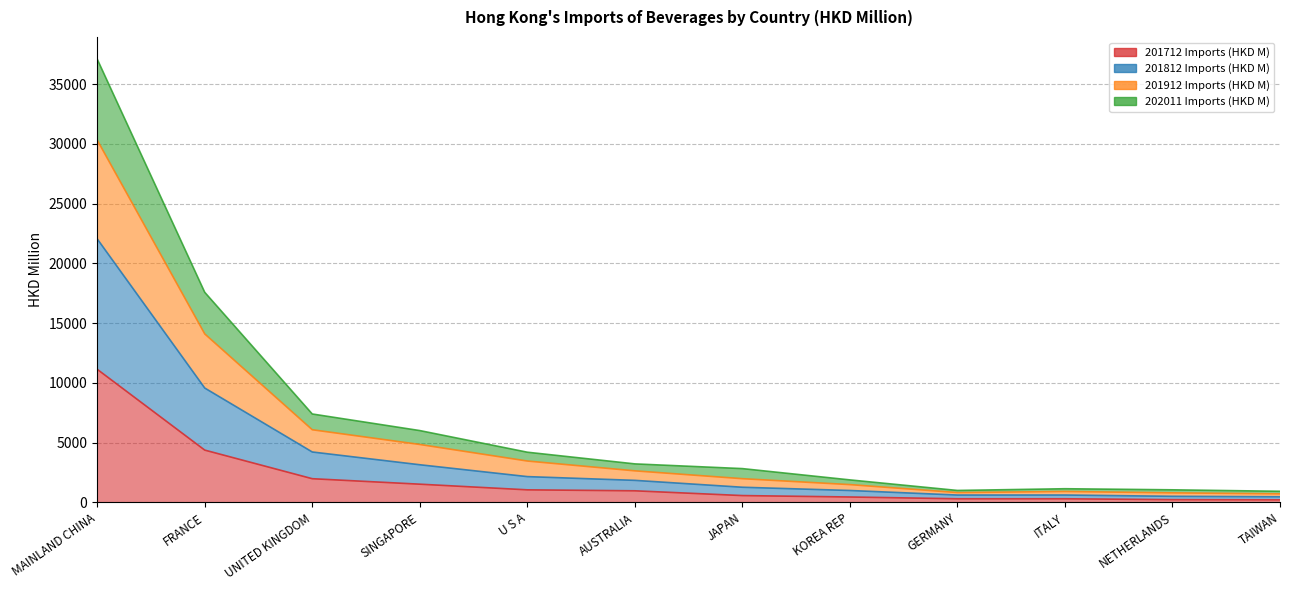

How many interior local valleys does the 201812 Imports (HKD M) series have?

1